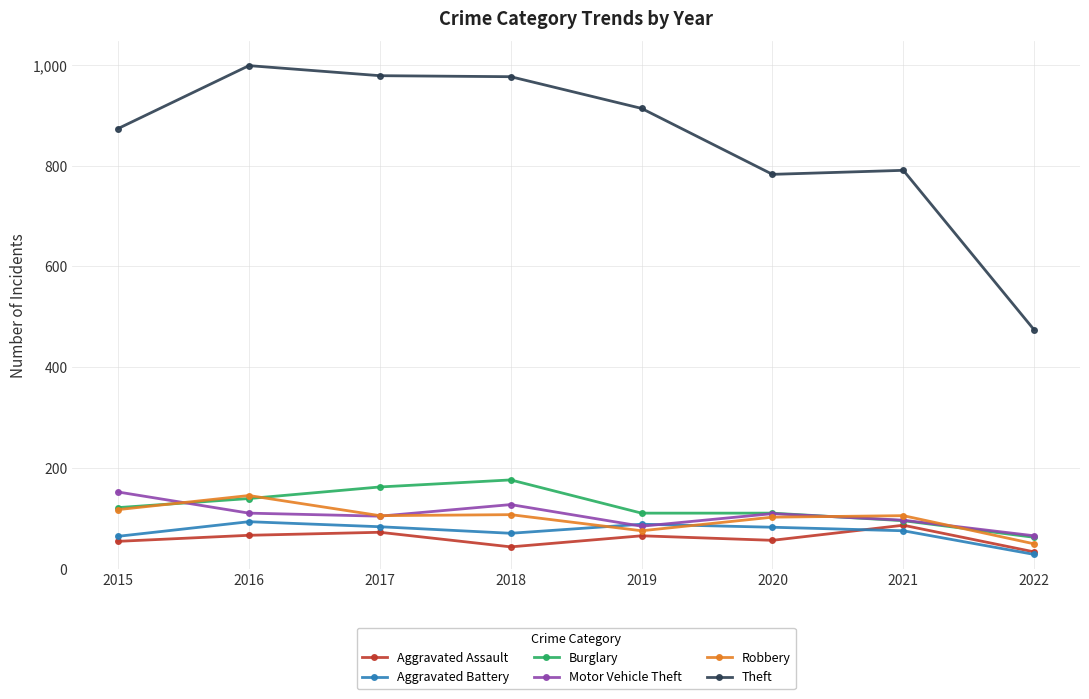

What is the value of the Robbery point at the 8th from the left?

49